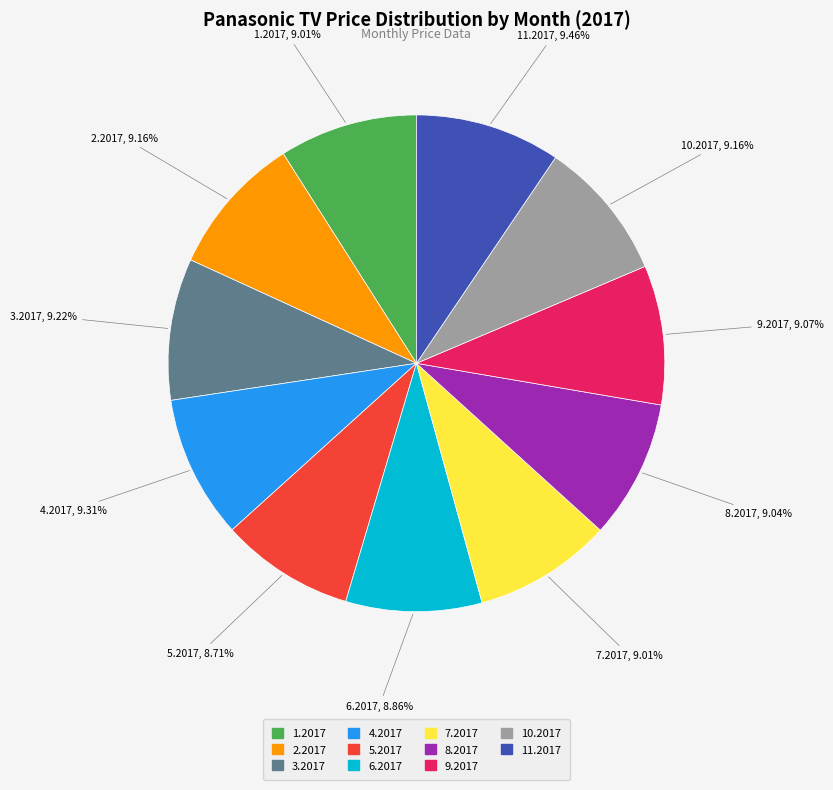

To the nearest percent, what percentage of the pie is 11.2017?

9%